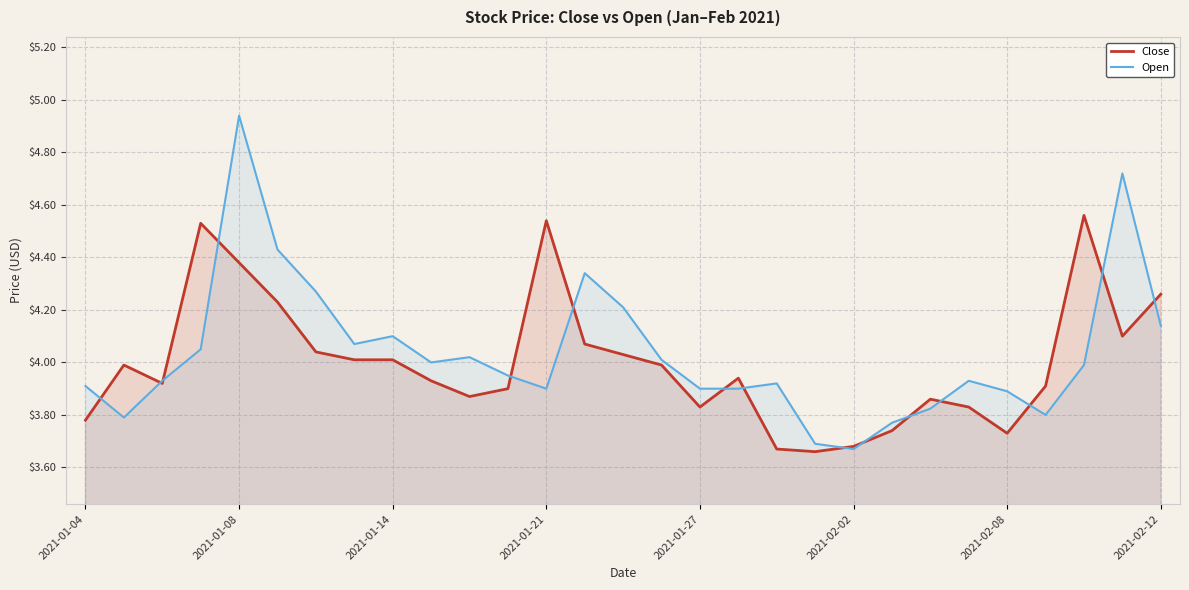

Count the number of data series in this chart.

2